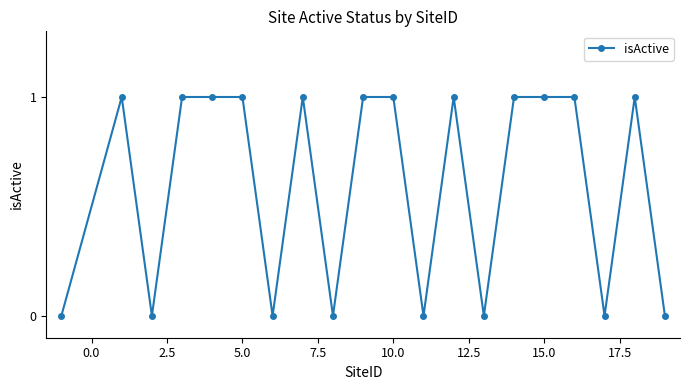

What is the value of the 6th point from the left?

1